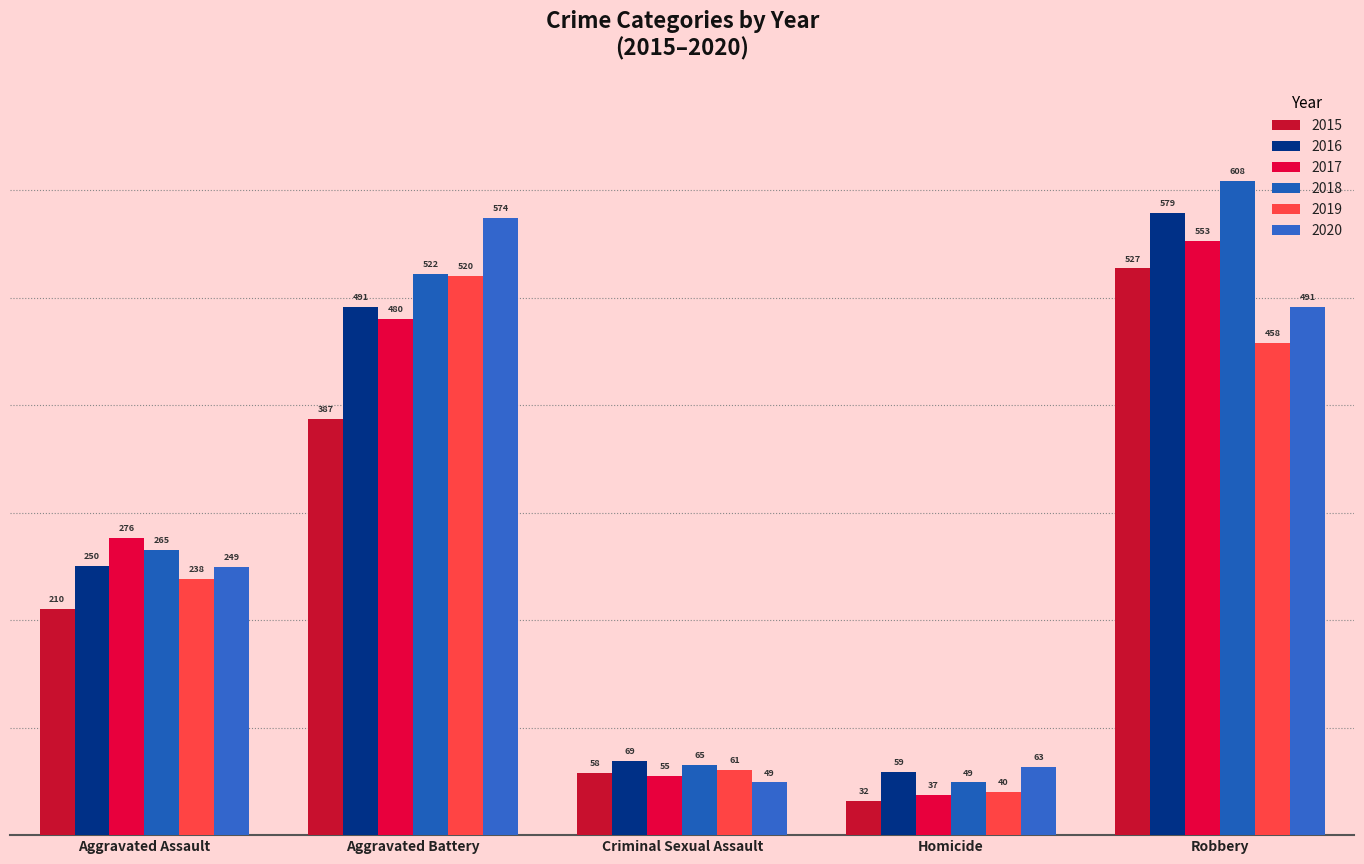

Between Aggravated Battery and Aggravated Assault, which is larger?

Aggravated Battery